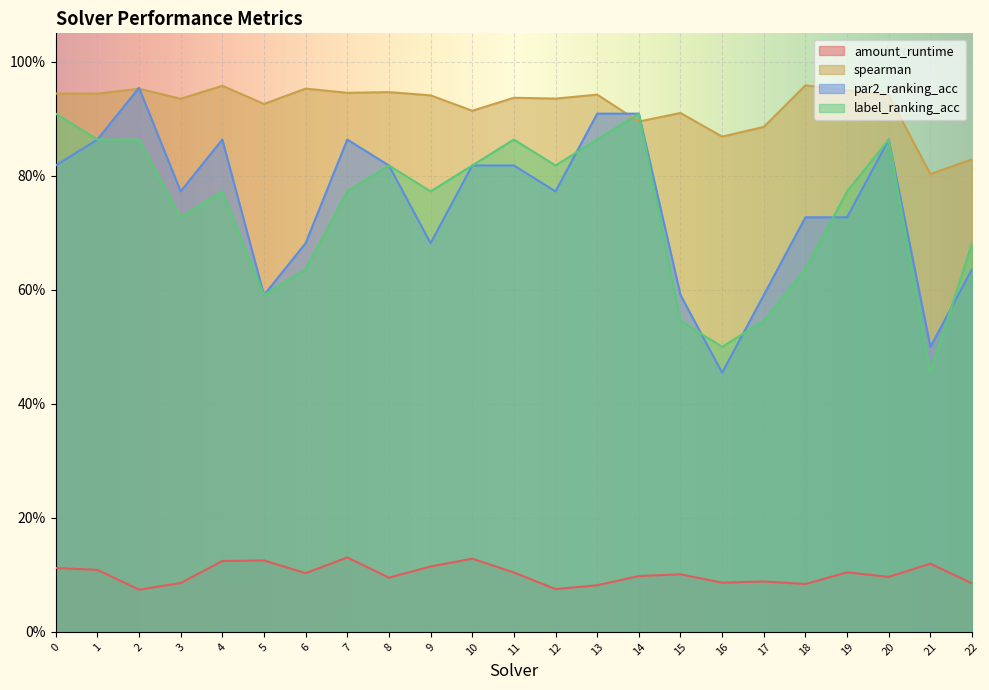

Rank the categories by spearman value from highest to lowest.

18, 4, 6, 2, 19, 8, 7, 0, 1, 13, 9, 20, 11, 12, 3, 5, 10, 15, 14, 17, 16, 22, 21